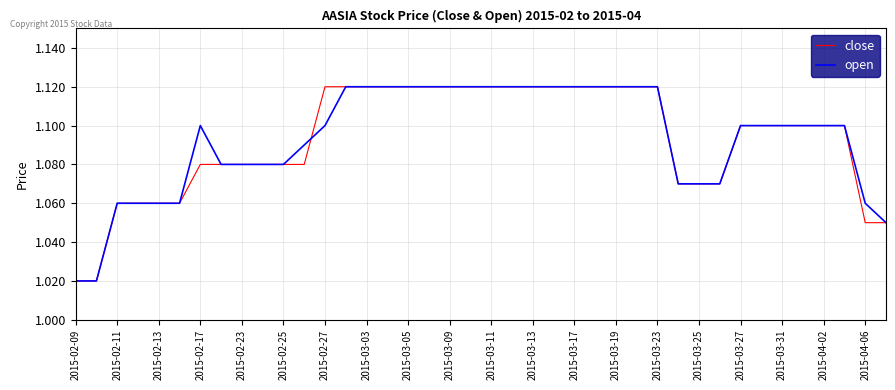

What are all the series names shown in the legend?

close, open